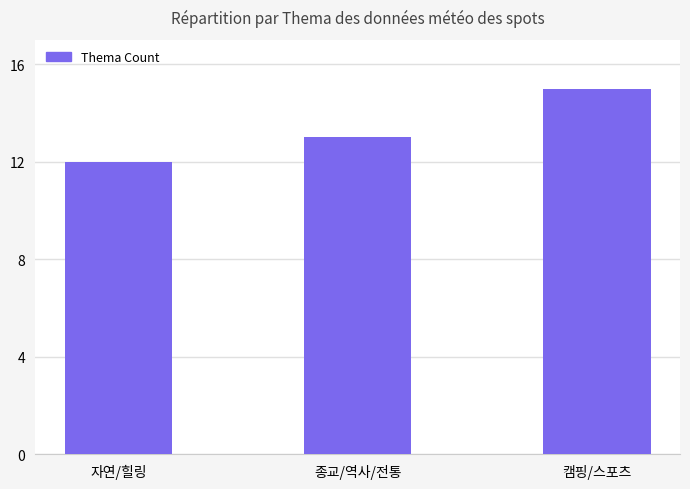

How many bars are there in total?

3